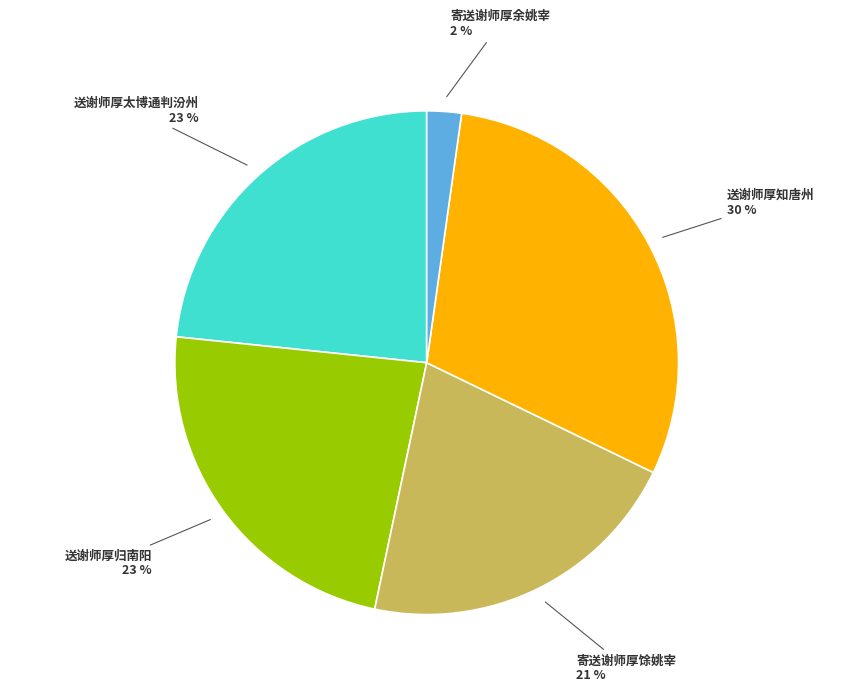

Does any single category account for the majority?

No